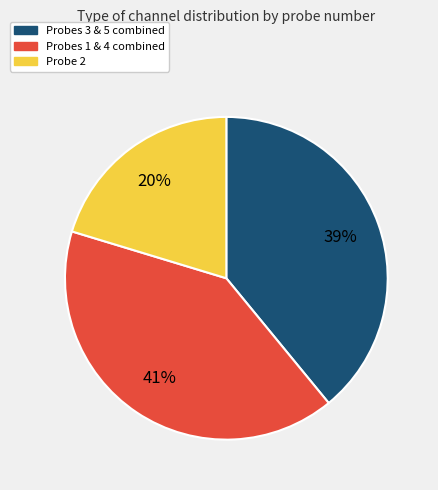

Is there a majority slice in this chart?

No